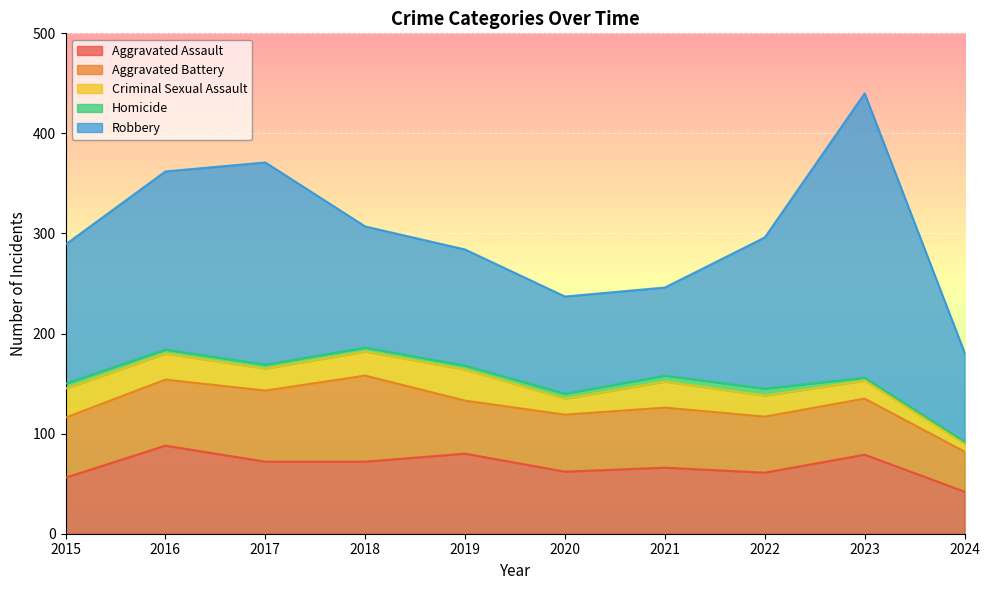

Which category has the highest value in the Homicide series?

2022